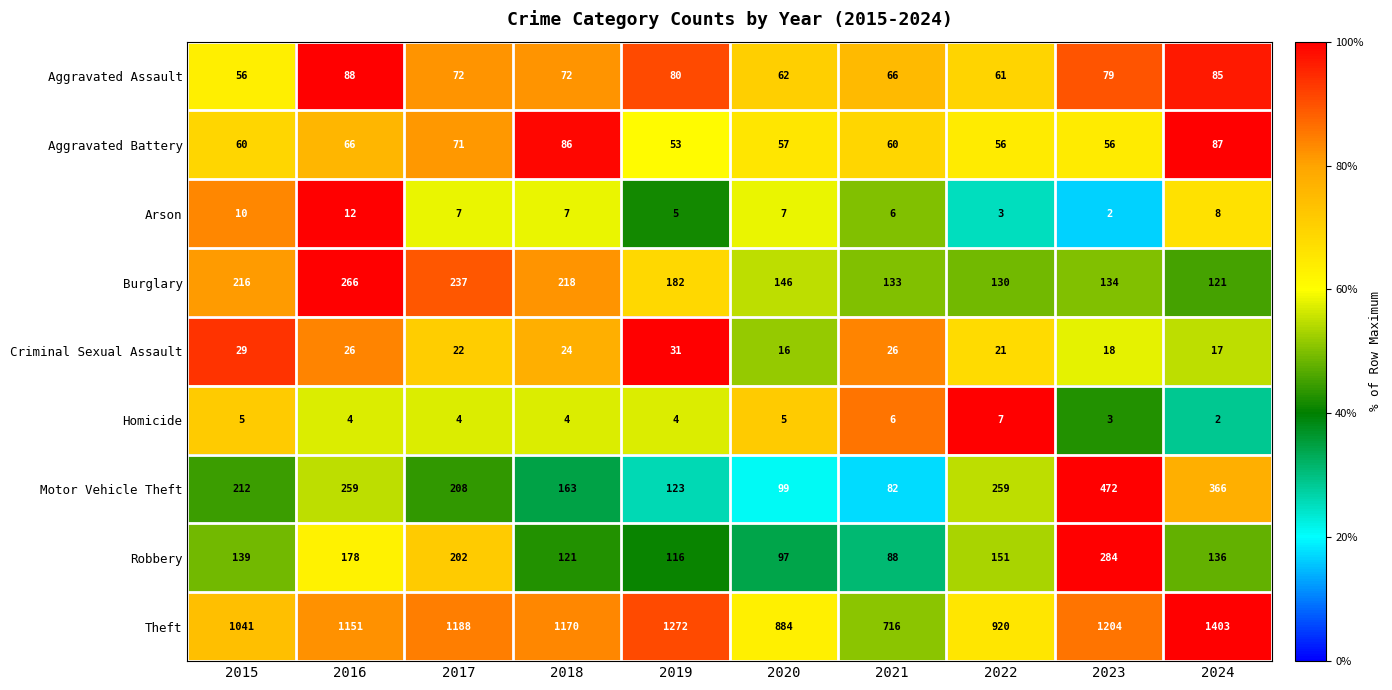

Where is Theft nearest to the value 1059?

2015